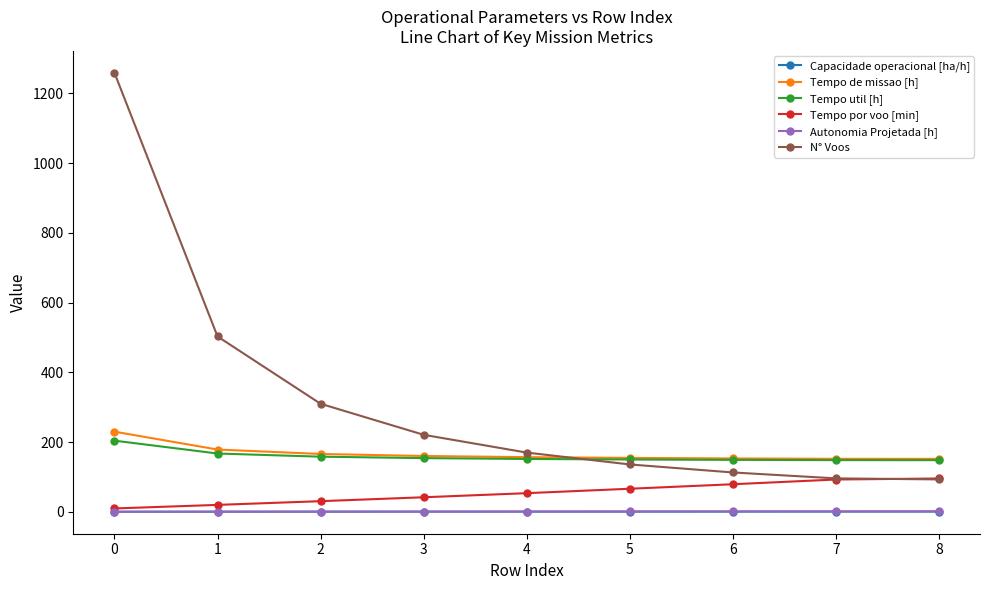

What is the average value of the N° Voos series?

322.3